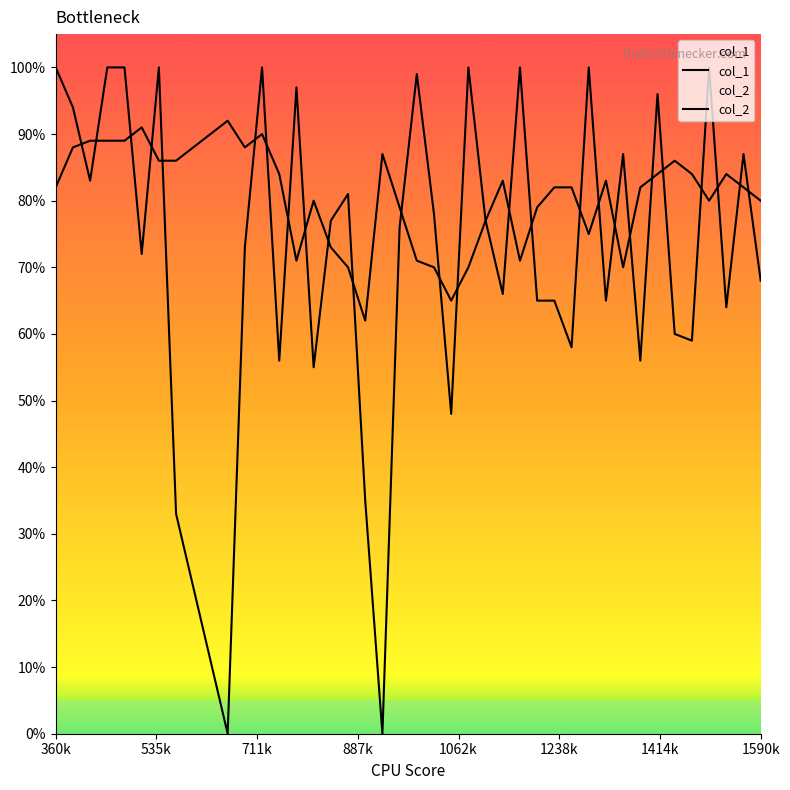

Which series ends up on top after the final intersection of col_1 and col_2?

col_2